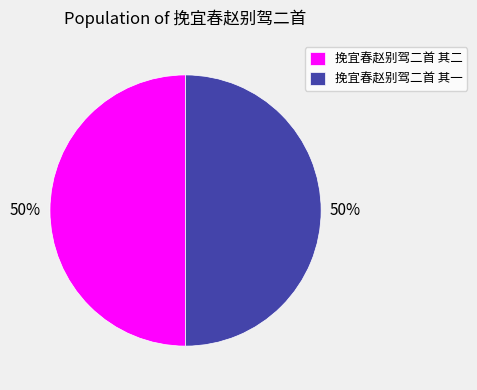

To the nearest percent, what is the combined percentage of 挽宜春赵别驾二首 其一 and 挽宜春赵别驾二首 其二?

100%